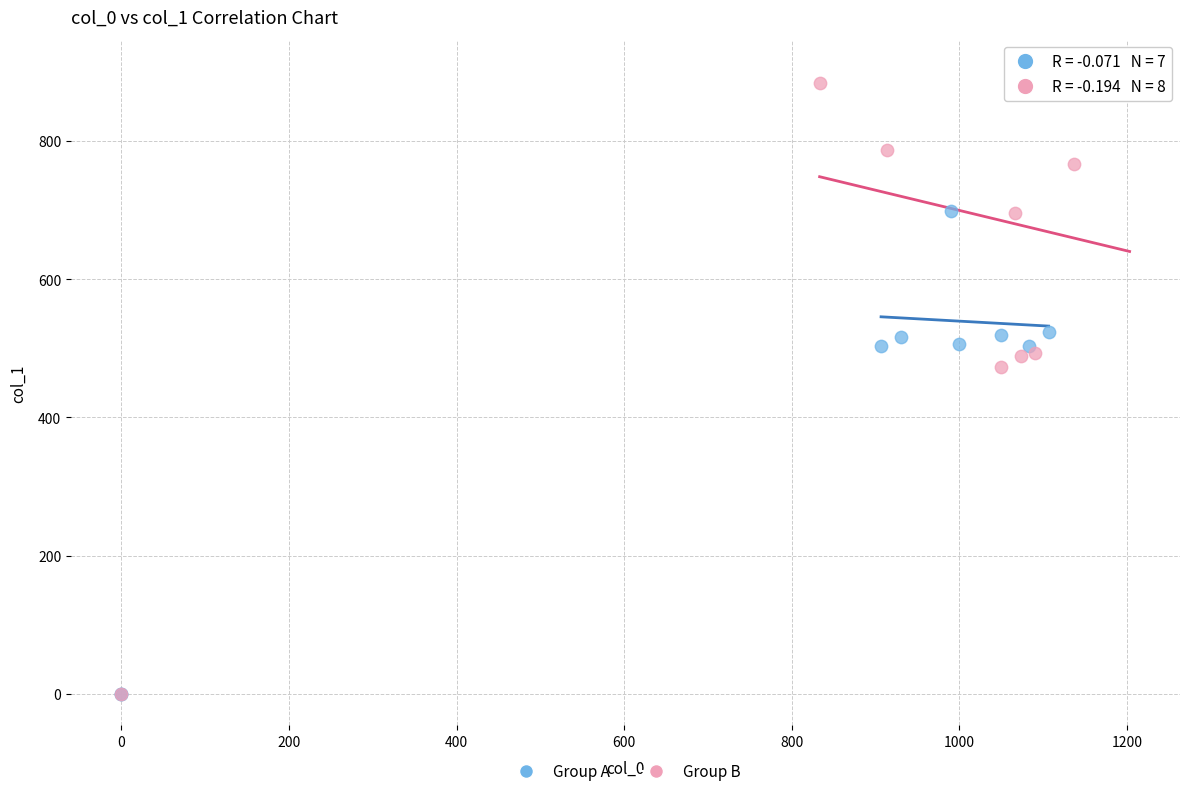

What are all the series names shown in the legend?

Group A, Group B